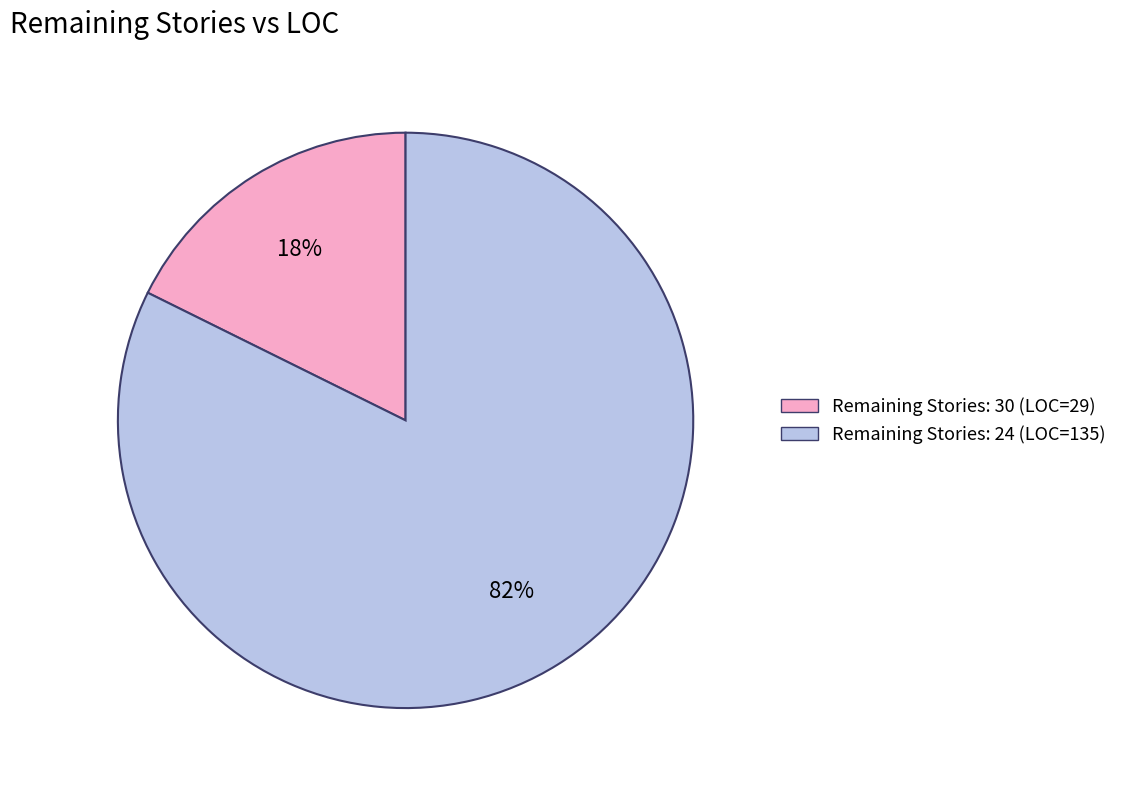

How many segments does this pie chart have?

2